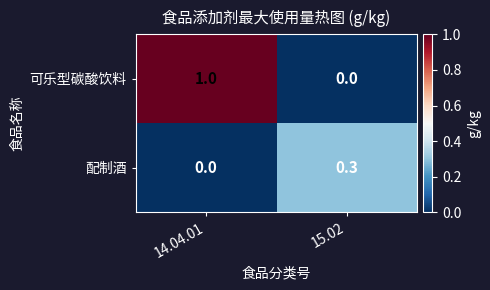

Which series has the largest total across all categories?

可乐型碳酸饮料